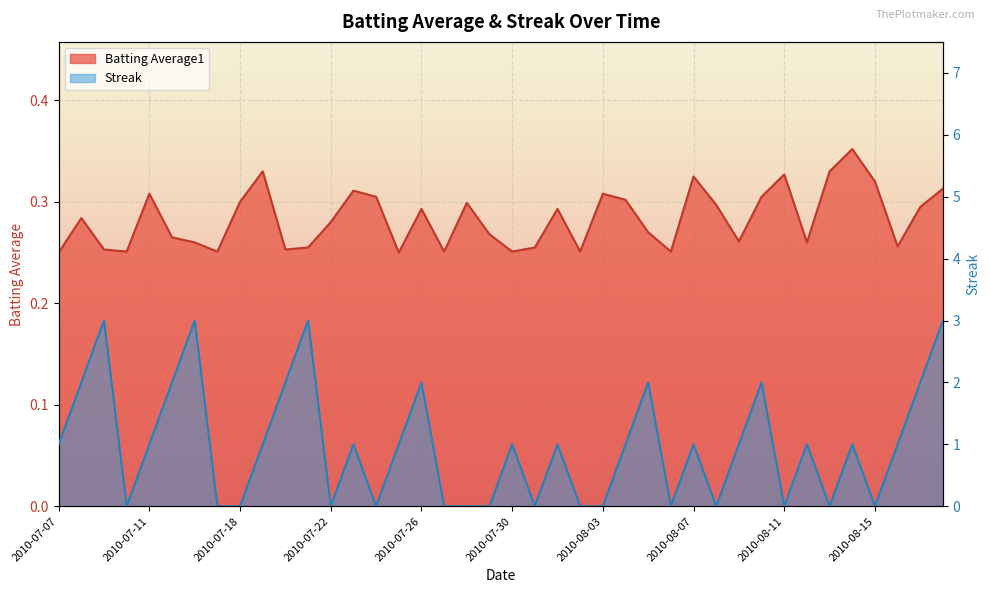

How many intersections are there between Batting Average1 and Streak?

24